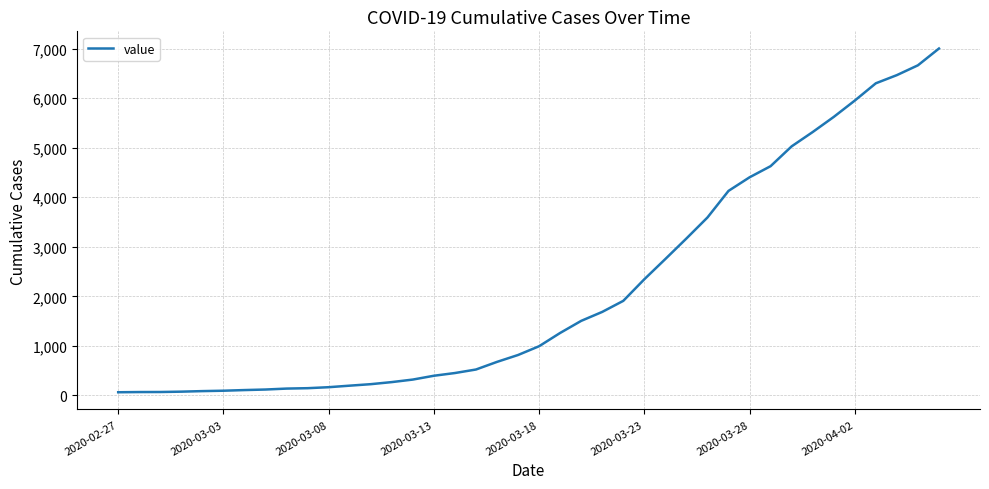

Count the number of data series in this chart.

1